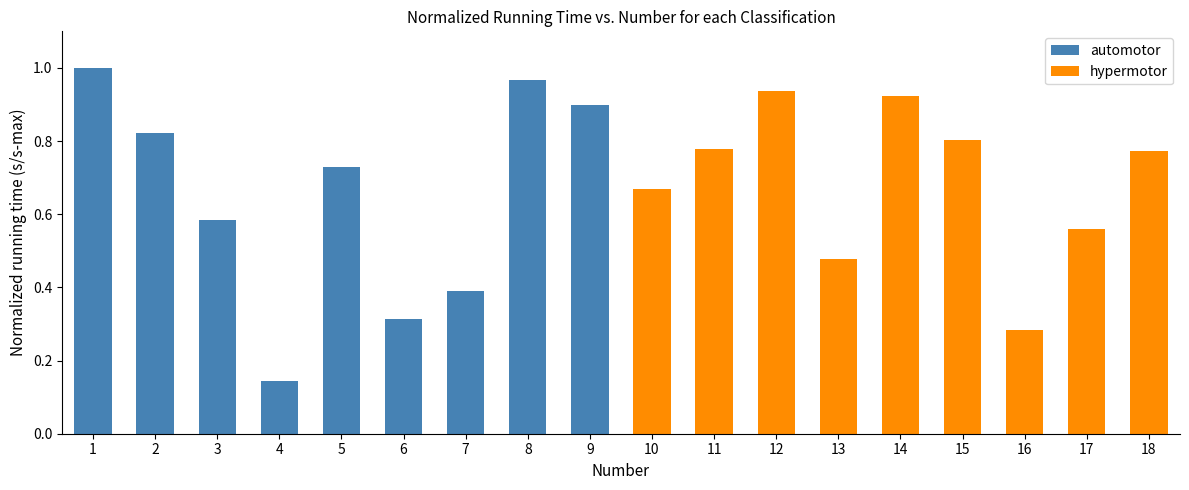

At which label is the value closest to 0?

4